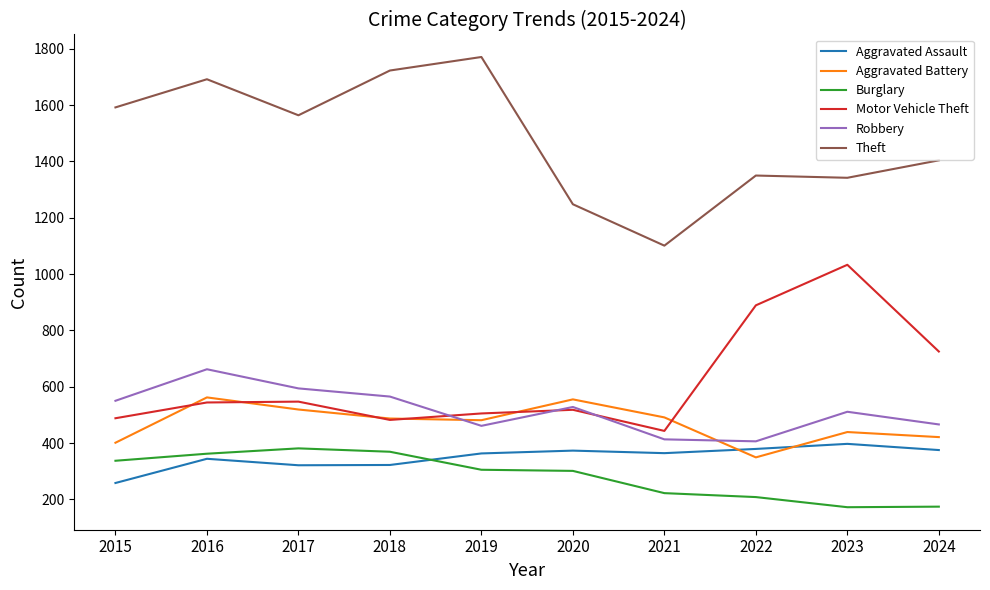

True or false: Aggravated Assault has a value of 226 at 2021.

False